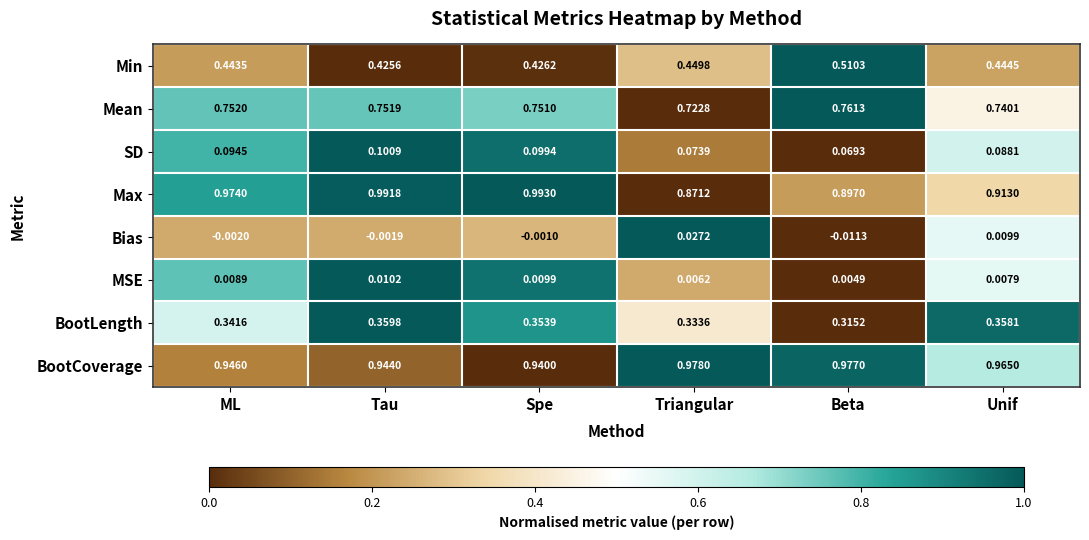

Which series has the widest spread of values?

Max